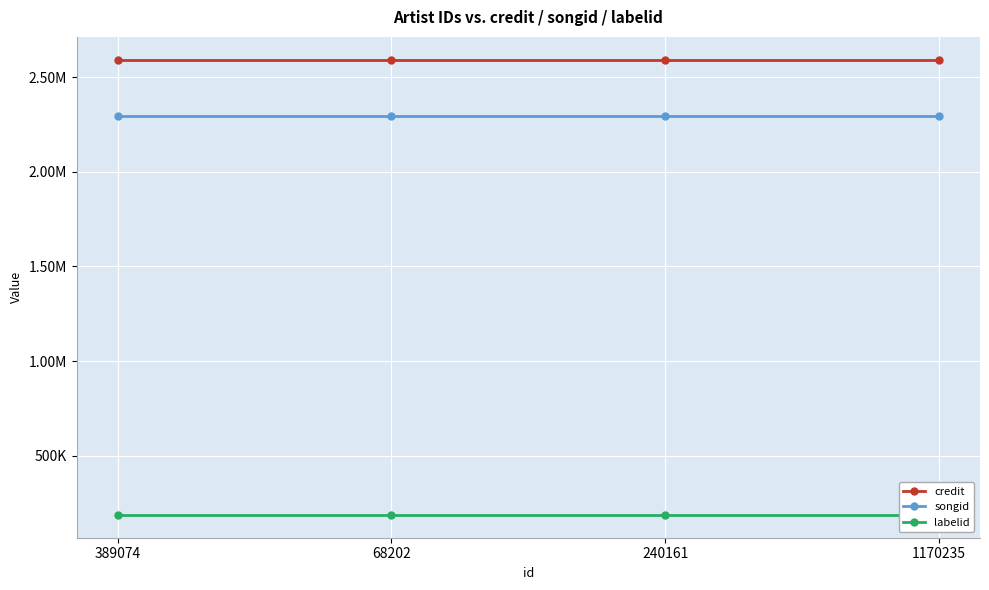

Is it true that labelid equals 186965 at 1170235?

True